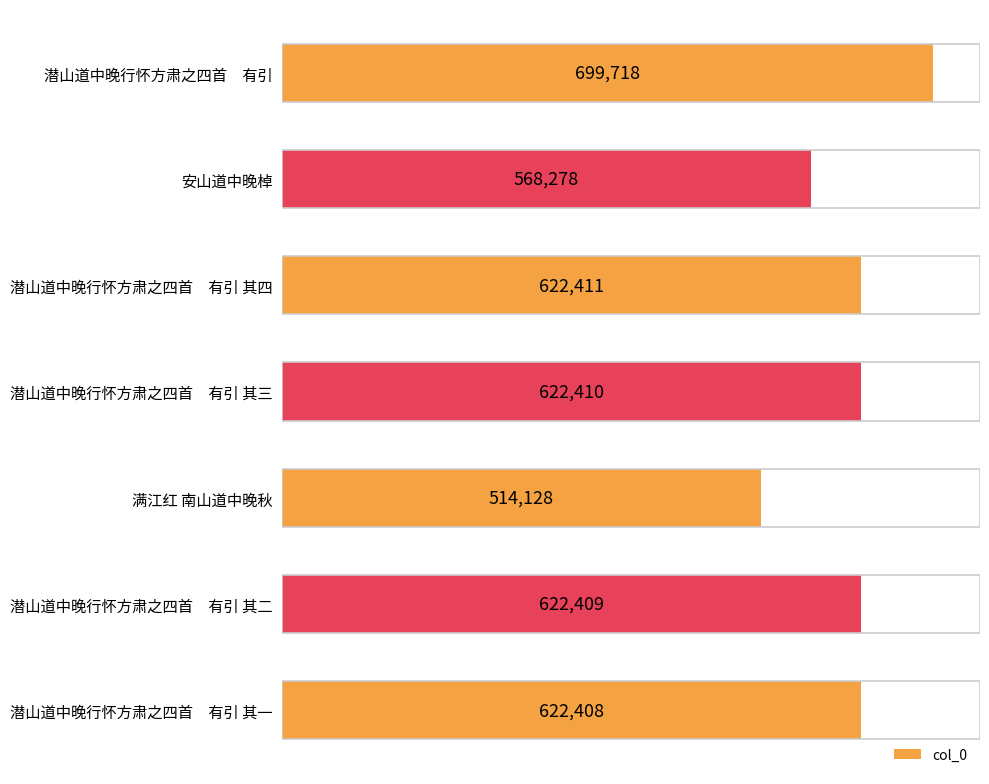

What is the difference between the maximum and minimum values?

185590